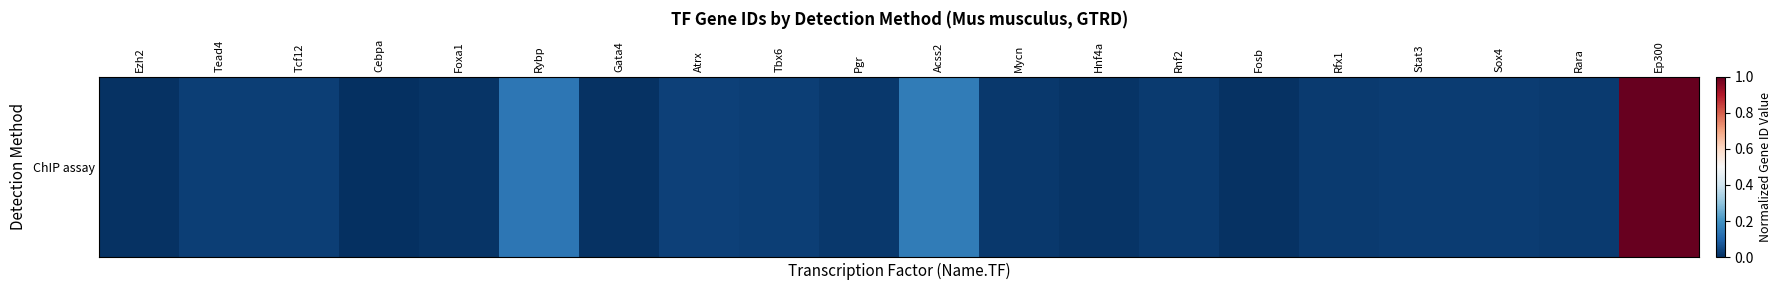

What is the sum of all values?

1.6